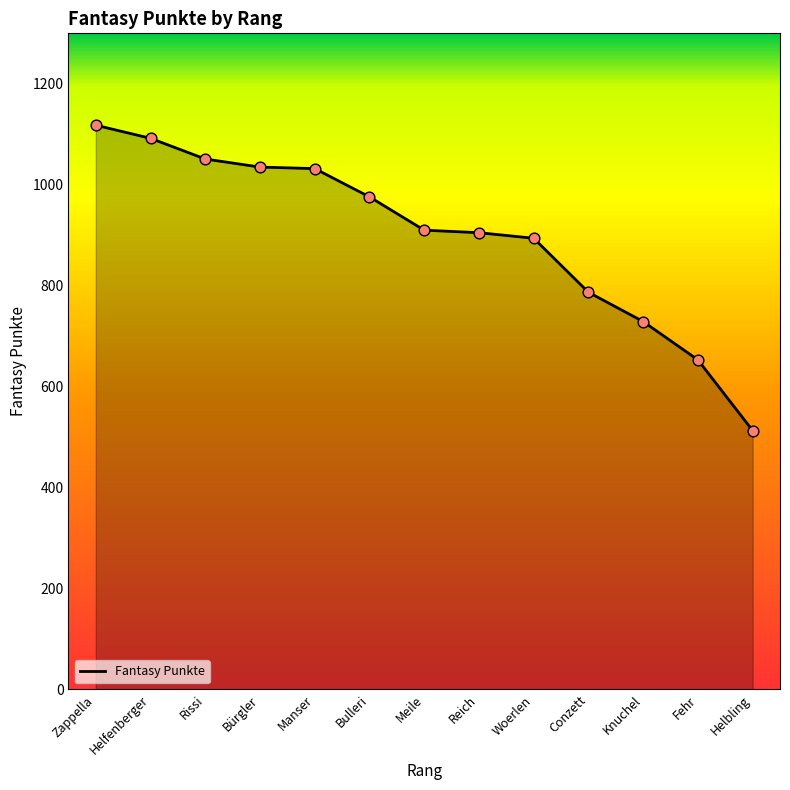

What is the ratio of the value at Conzett to the value at Meile?

0.9